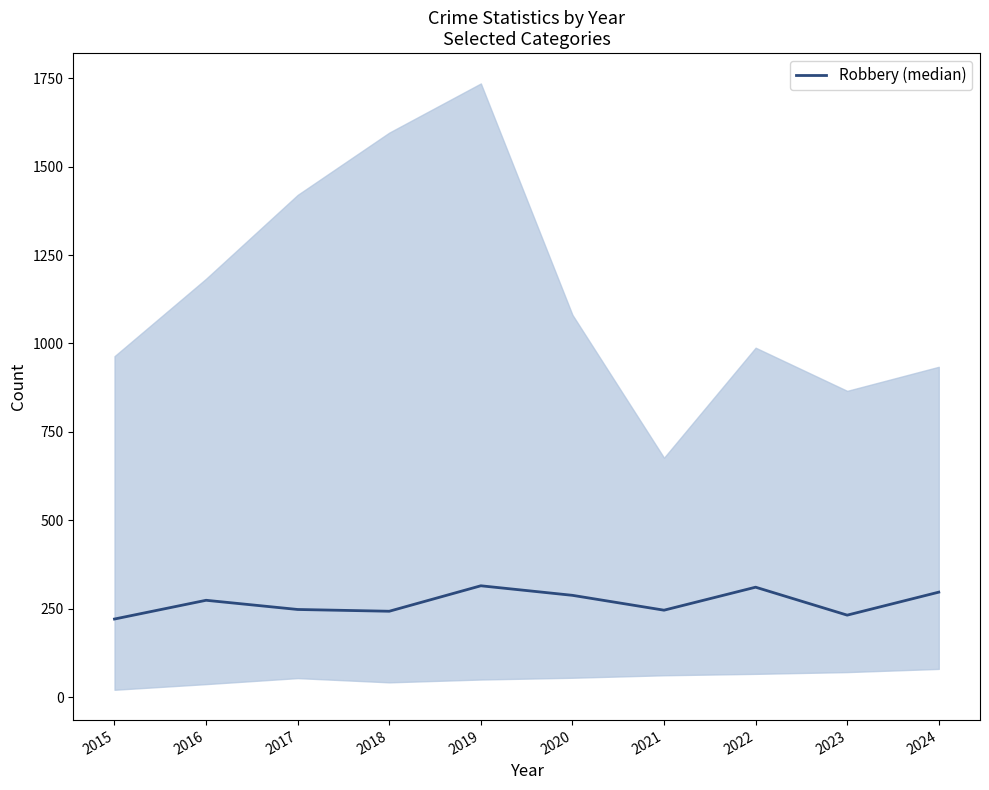

Reading right to left, extract all data points from this chart.

2024=297	2023=232	2022=311	2021=246	2020=288	2019=315	2018=243	2017=248	2016=274	2015=221